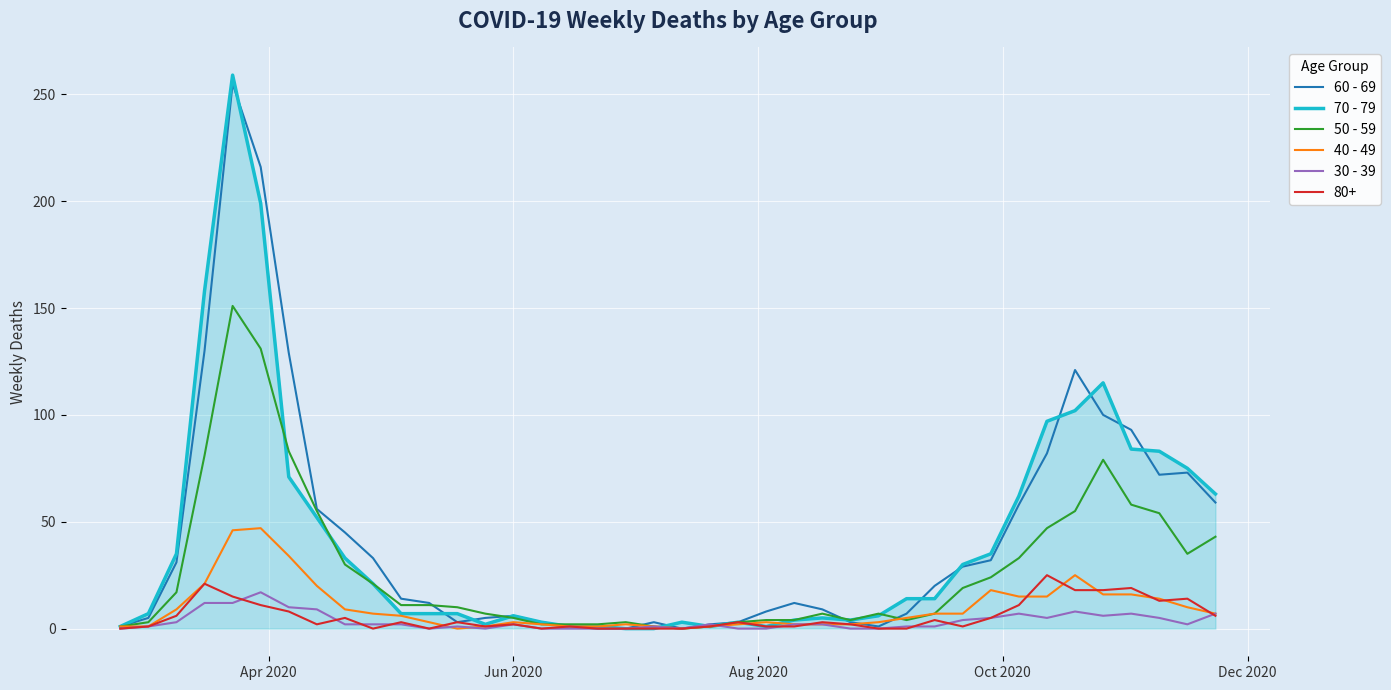

What is the greatest value displayed?

259